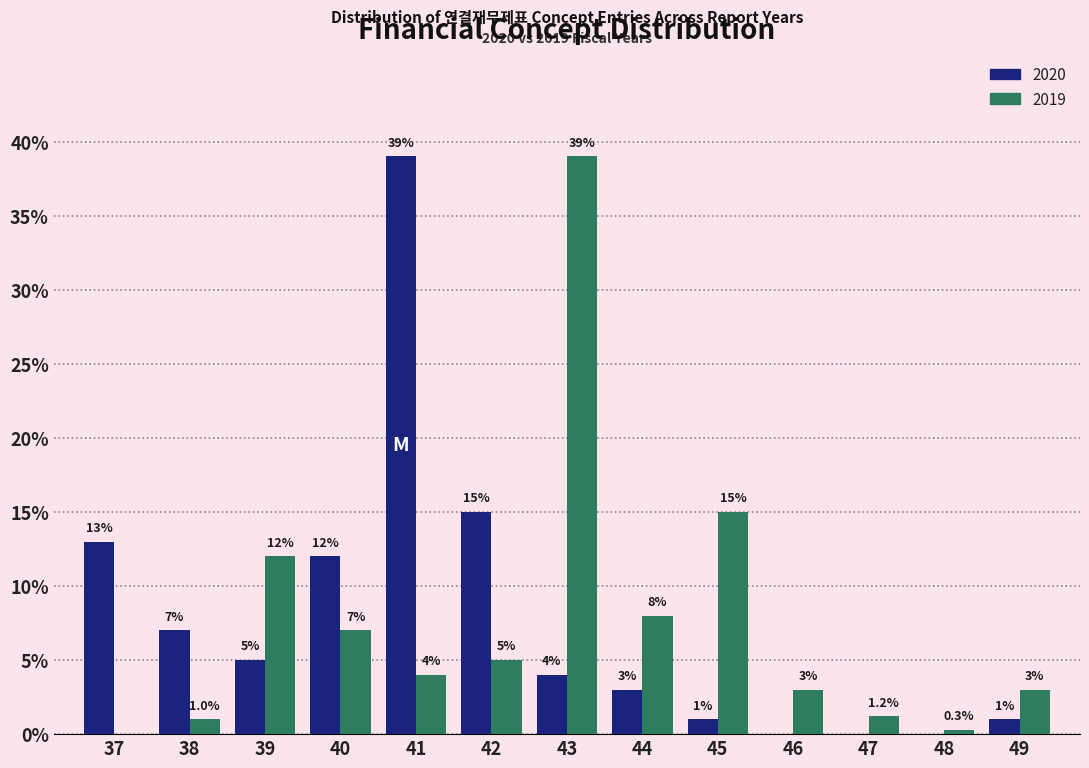

Reading left to right, extract all data points from this chart.

2020: 37=13.0	38=7.0	39=5.0	40=12.0	41=39.0	42=15.0	43=4.0	44=3.0	45=1.0	46=0.0	47=0.0	48=0.0	49=1.0
2019: 37=0.0	38=1.0	39=12.0	40=7.0	41=4.0	42=5.0	43=39.0	44=8.0	45=15.0	46=3.0	47=1.2	48=0.3	49=3.0